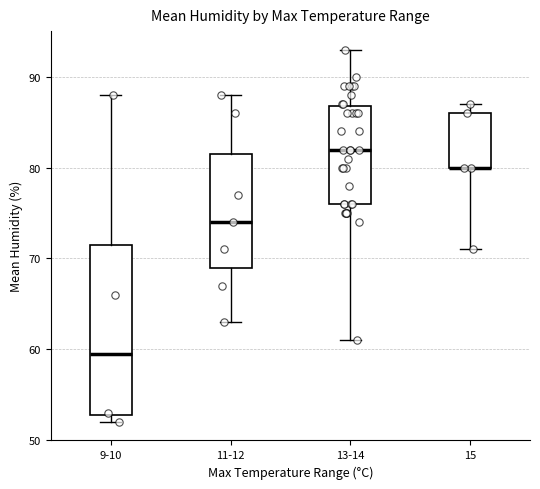

Reading left to right, transcribe this box plot: for each box, give where its median line is, the range the box spans, and where its two whiskers end, as read against the y-axis. The values are not printed on the chart, so give them approximately, as read against the axis.

9-10: median 60, box 53 to 72, whiskers 52 to 88
11-12: median 74, box 69 to 82, whiskers 63 to 88
13-14: median 82, box 76 to 87, whiskers 61 to 93
15: median 80 (drawn on the box's lower edge), box 80 to 86, whiskers 71 to 87